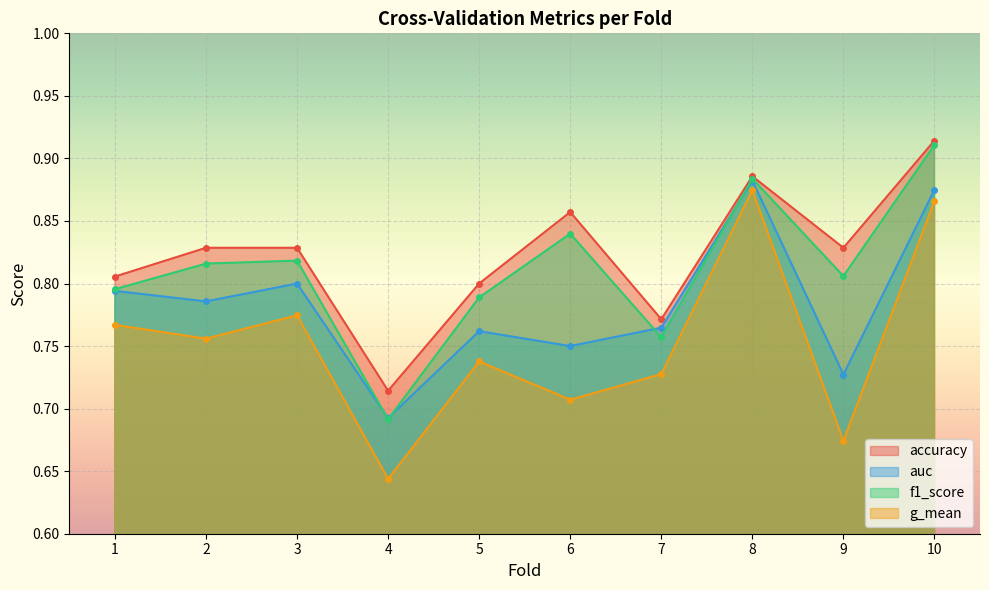

True or false: g_mean and auc intersect in this chart.

False